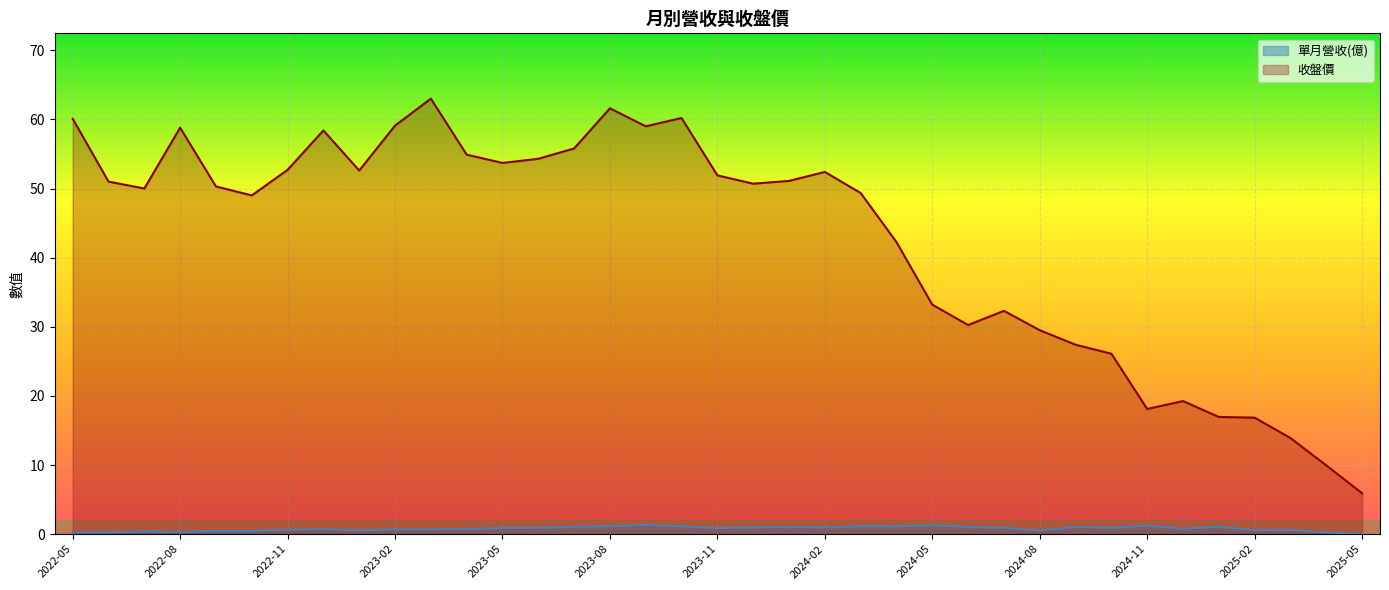

Which has a higher value, 2024-06 or 2024-11?

2024-11